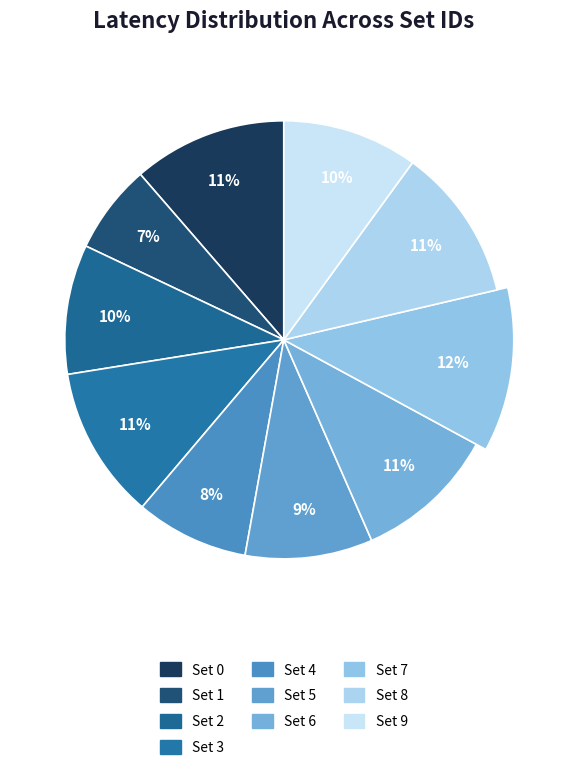

The 3 slice represents 11% of the pie. True or false?

True